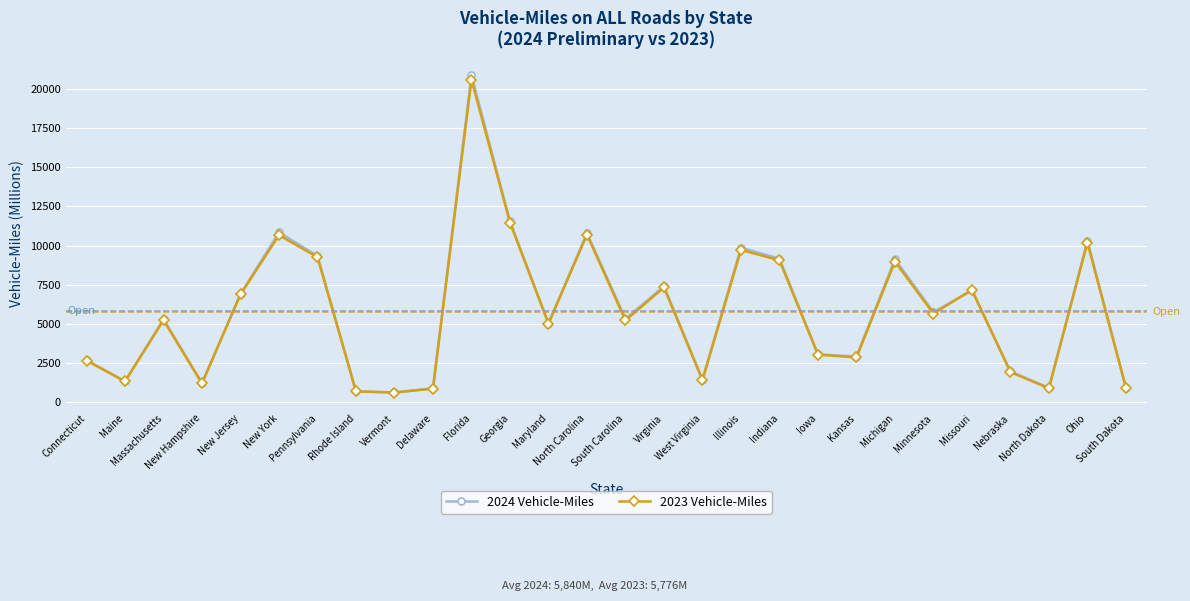

Which series has the largest range (max minus min)?

2024 Vehicle-Miles